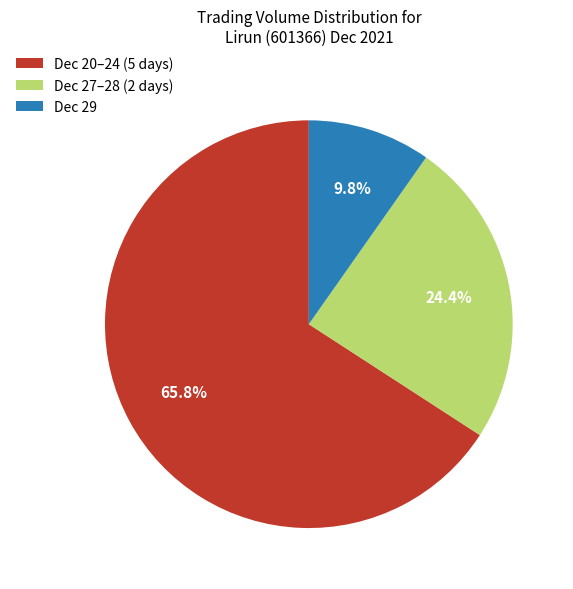

Rank the categories by value from highest to lowest.

Dec 20–24 (5 days), Dec 27–28 (2 days), Dec 29